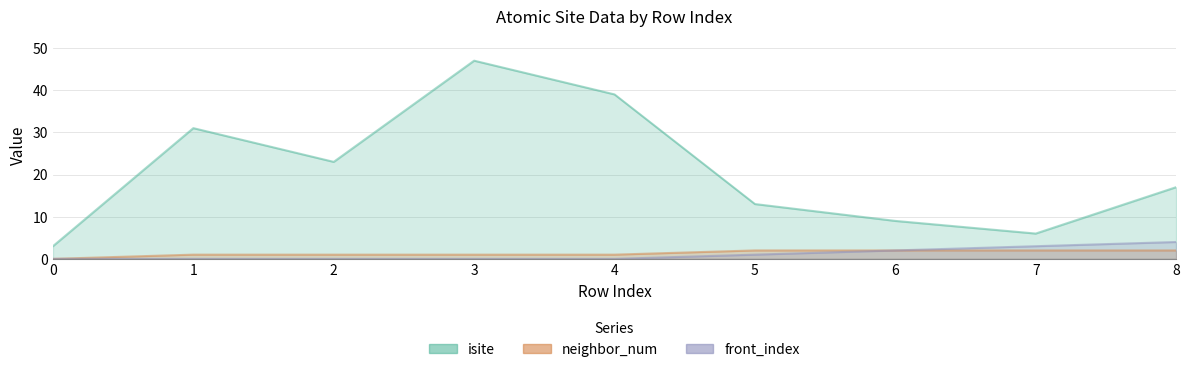

Where does the isite series first go above 17?

1